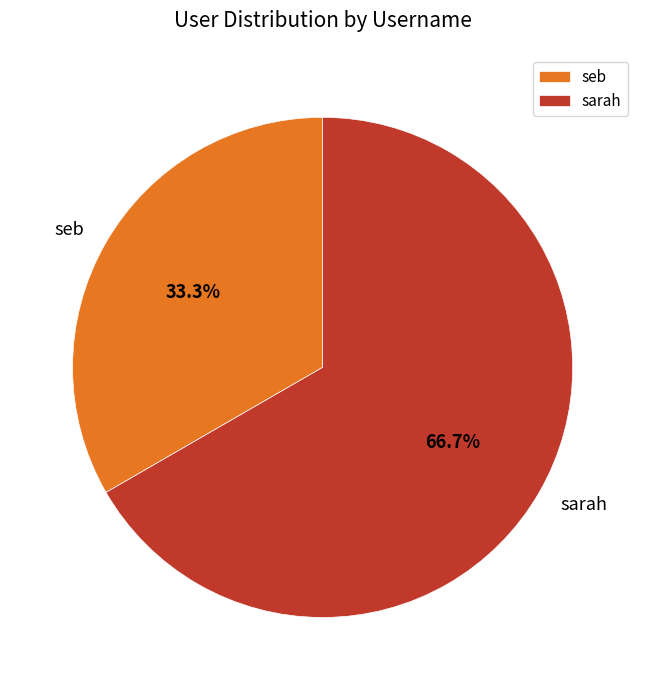

Which category accounts for the majority?

sarah